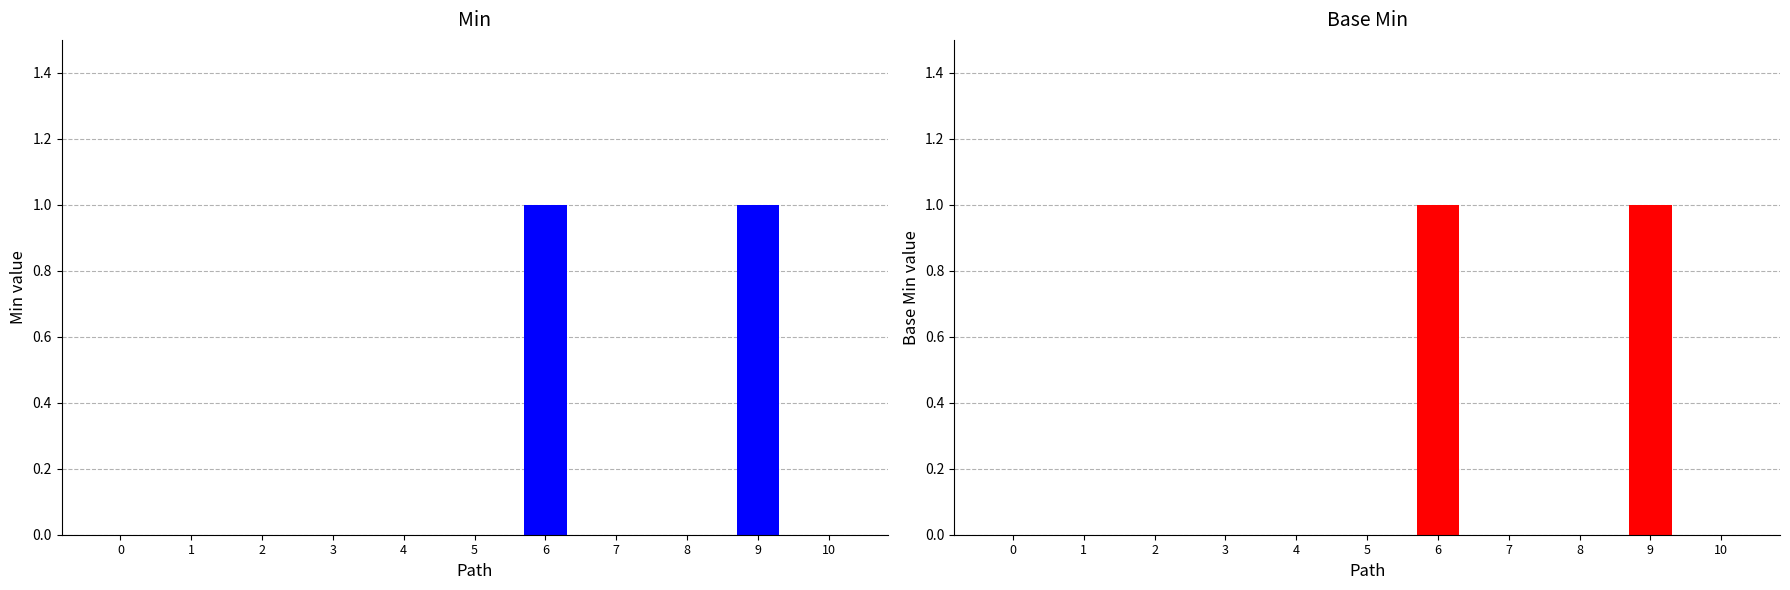

What is the difference between the Base Min values at 6 and 7?

1